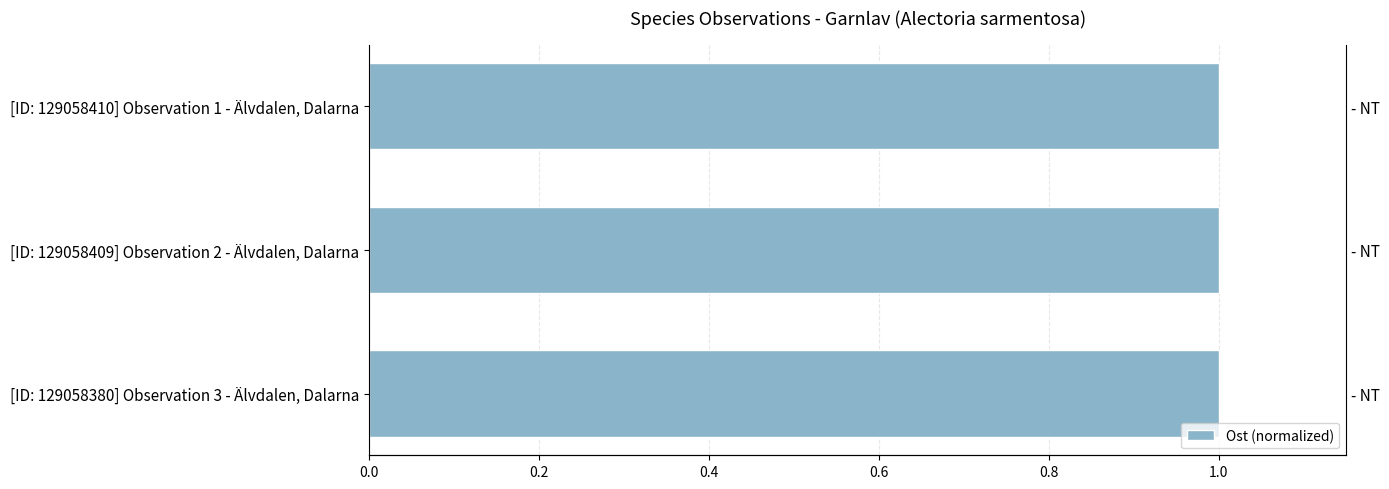

Read the value at [ID: 129058410] Observation 1 - Älvdalen, Dalarna.

1.0